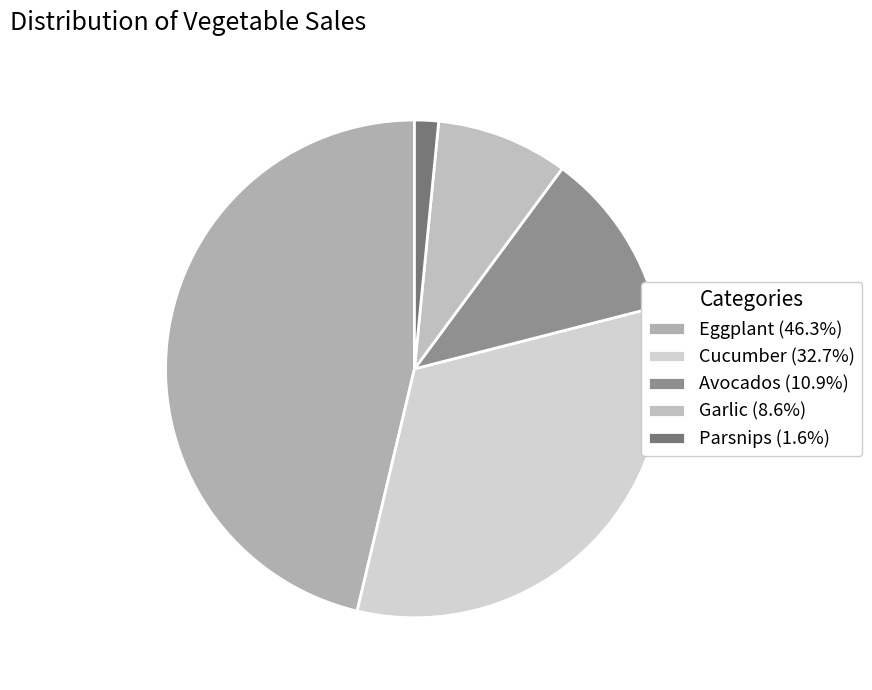

How many segments does this pie chart have?

5